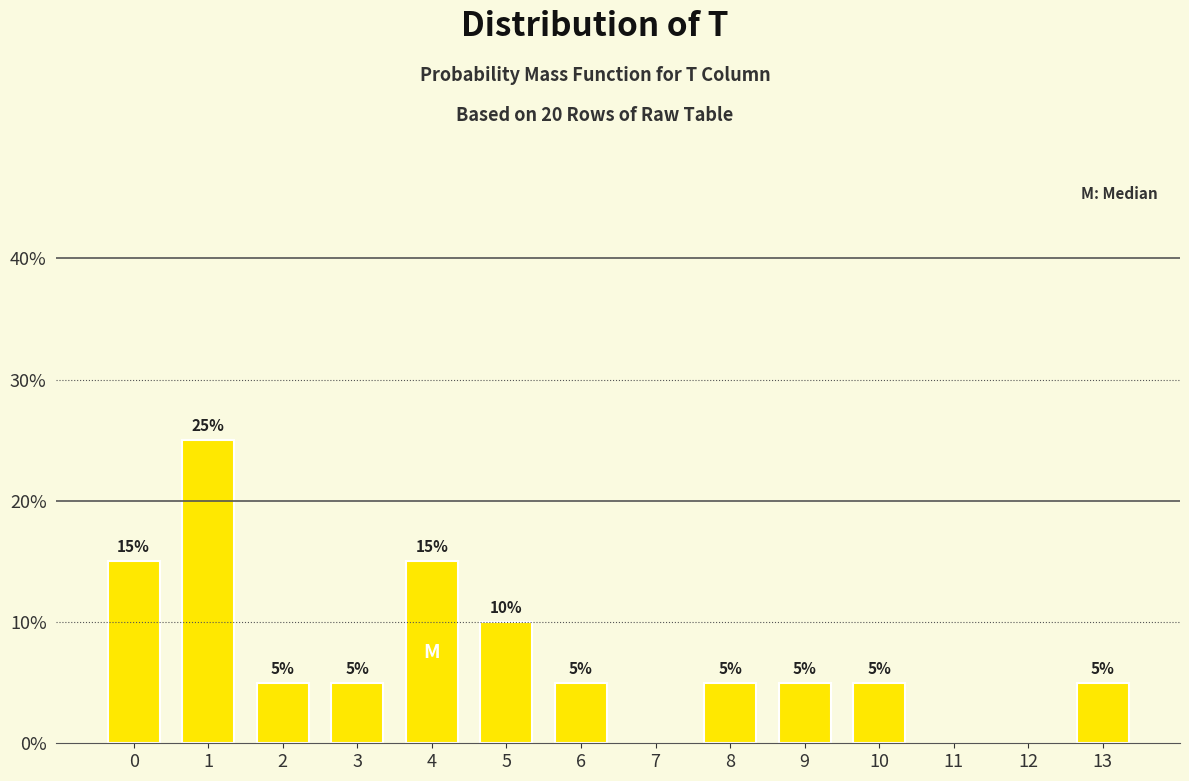

Reading left to right, transcribe all the data shown in this chart.

0=15	1=25	2=5	3=5	4=15	5=10	6=5	8=5	9=5	10=5	13=5